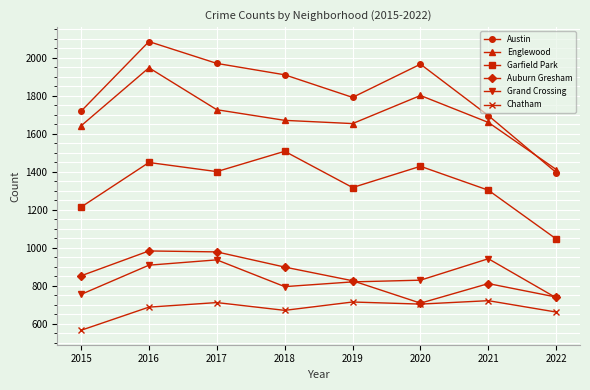

At which category is the sum across all series the highest?

2016